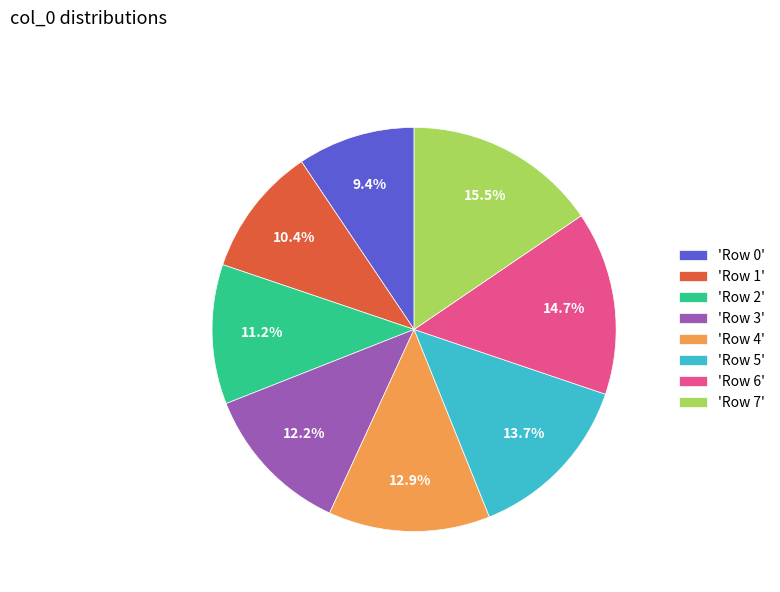

Rank the categories by value from lowest to highest.

'Row 0', 'Row 1', 'Row 2', 'Row 3', 'Row 4', 'Row 5', 'Row 6', 'Row 7'